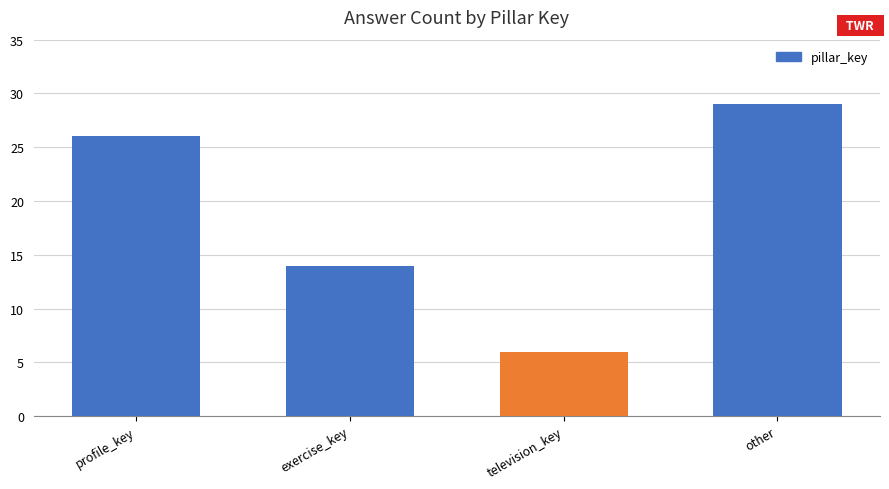

What is the label of the 4th bar from the left?

other